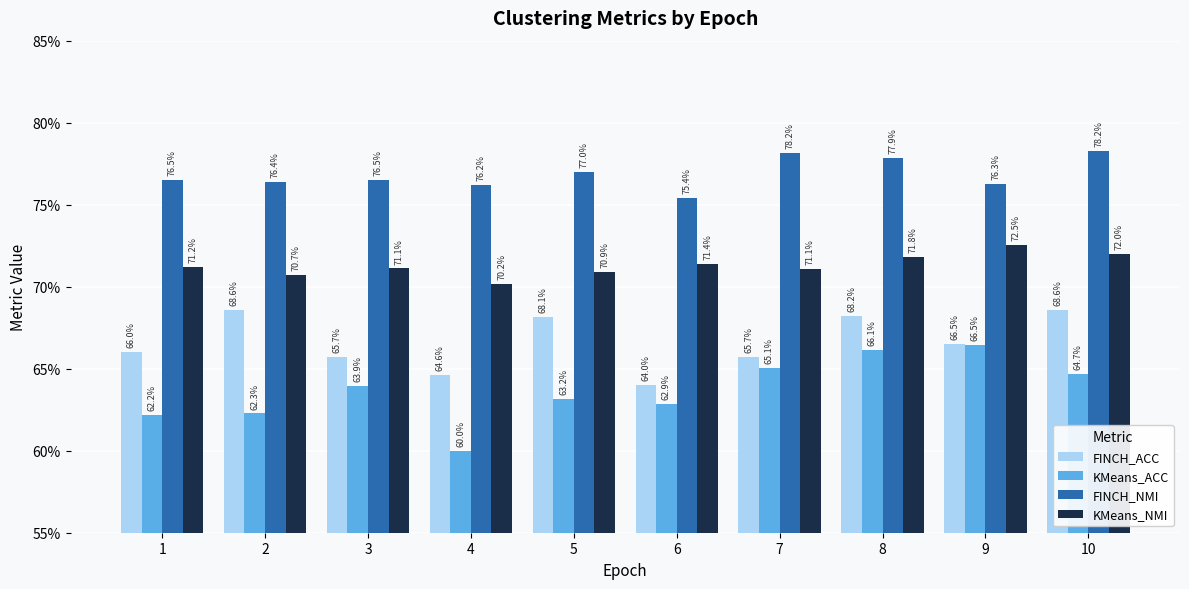

Which series has the largest total across all categories?

FINCH_NMI